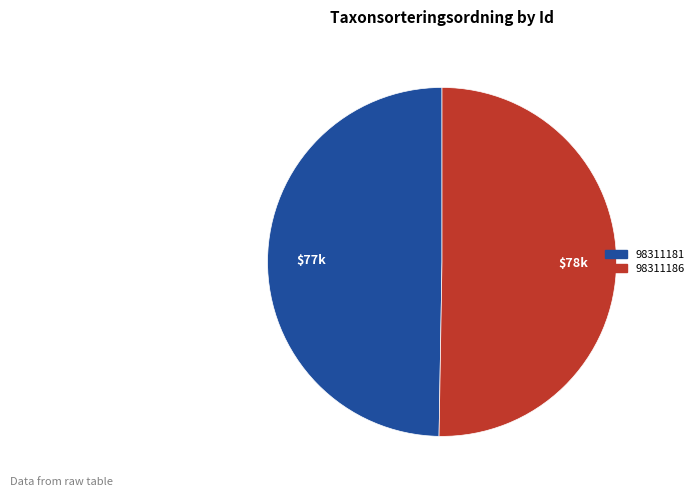

Rank the categories by value from highest to lowest.

98311186, 98311181